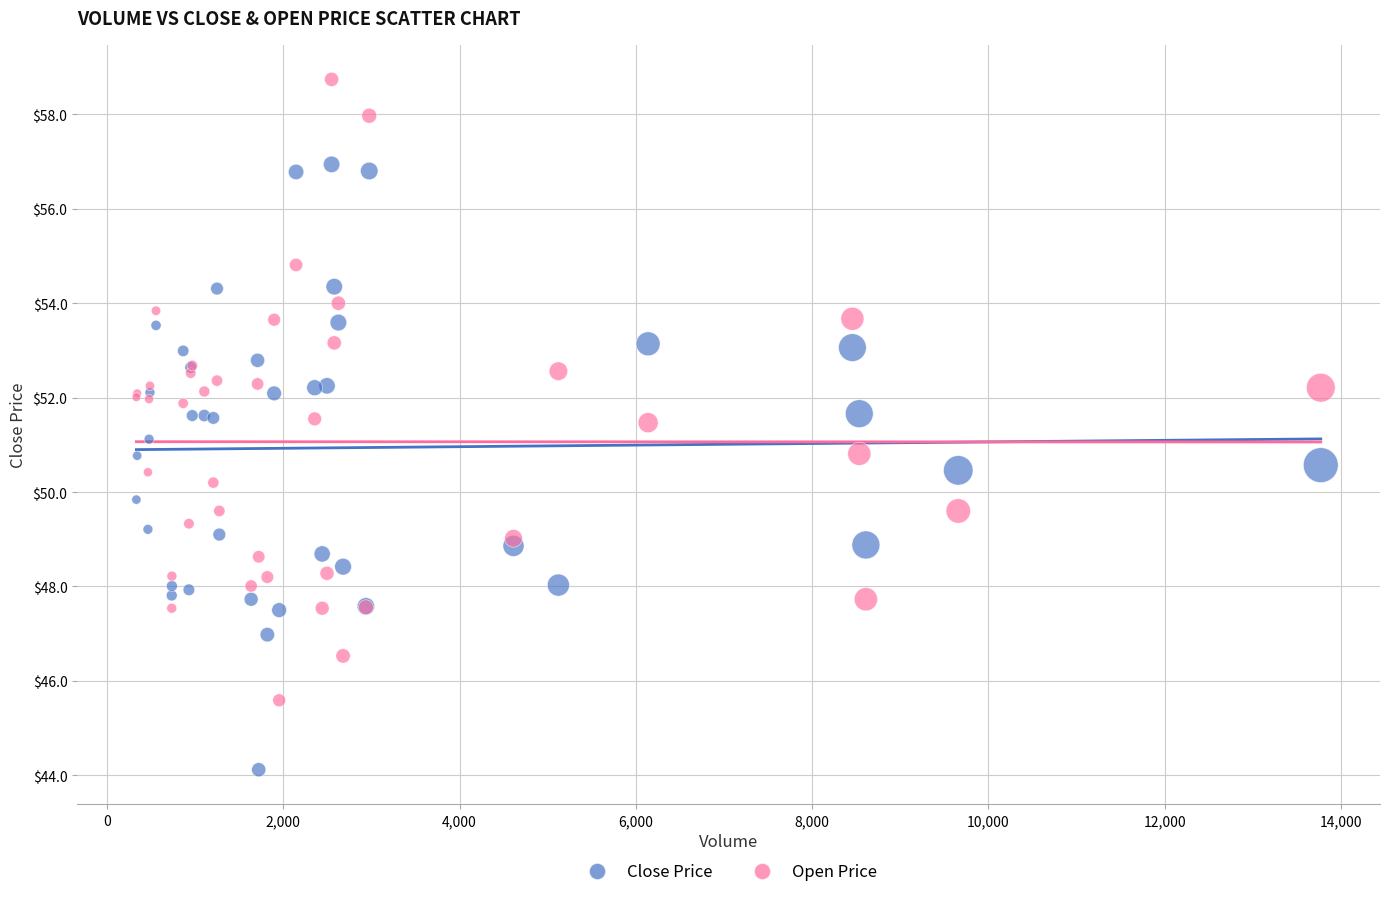

What is the X range (max minus min) for the scatter plot?

13438.0